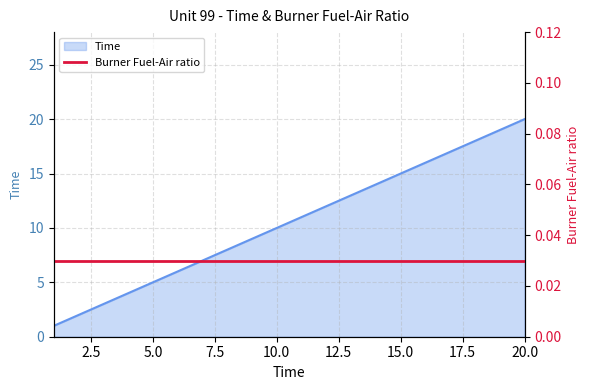

The value of Time at 15.0 is 9. True or false?

False